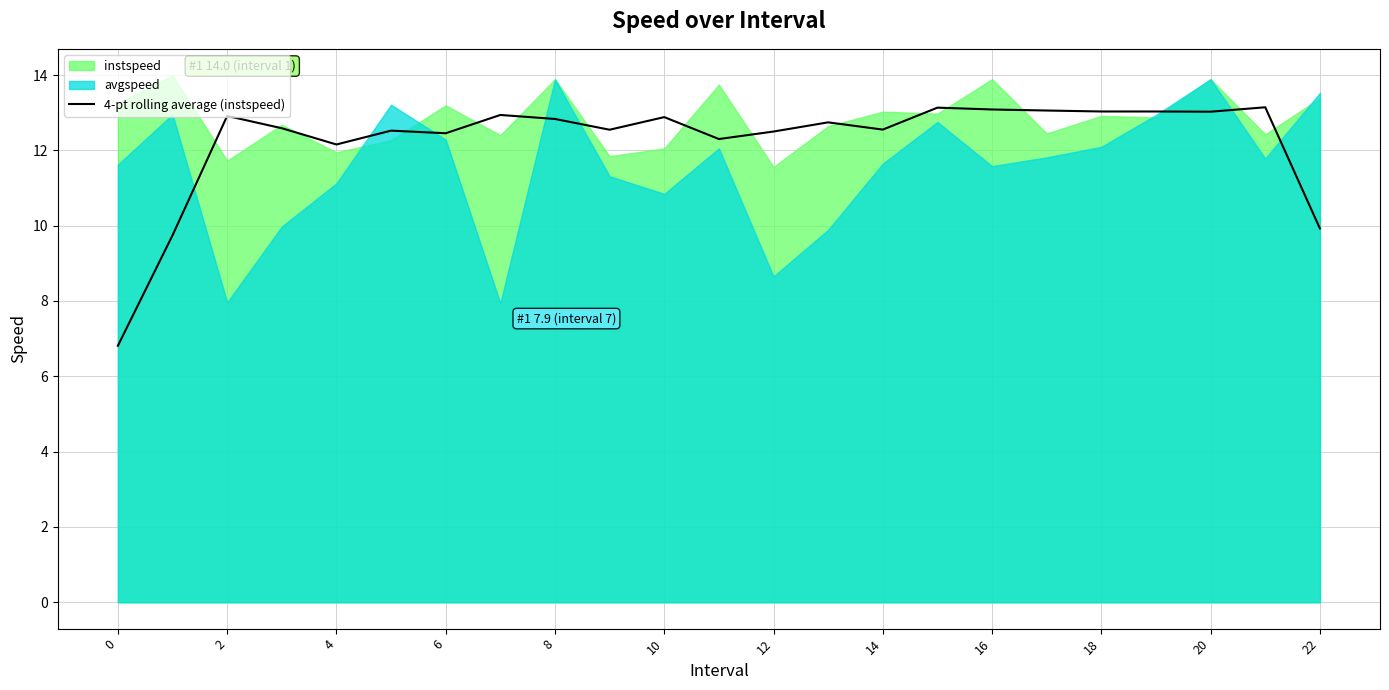

What is the smallest value displayed?

6.8